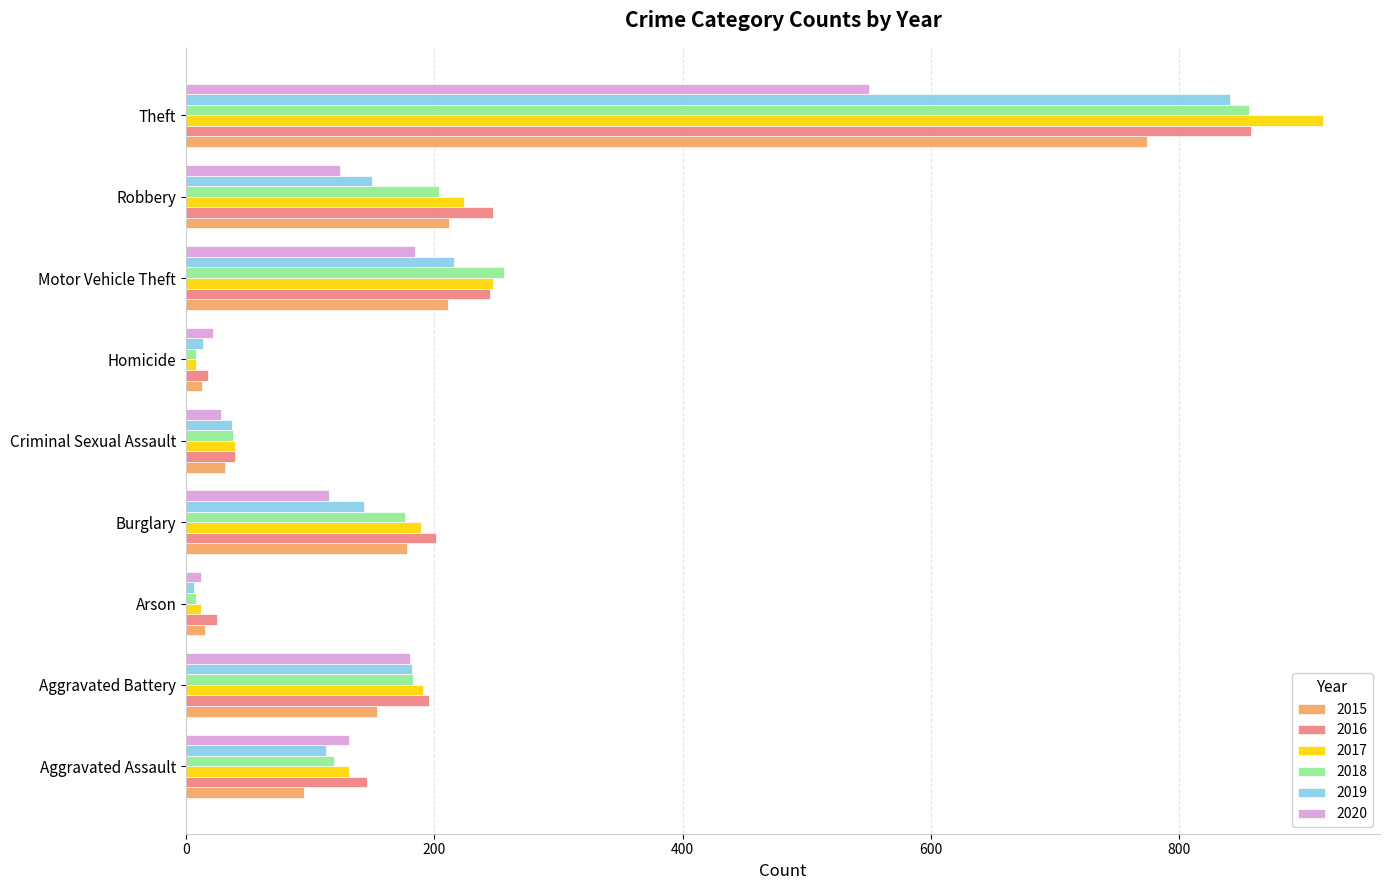

The value of 2020 at Aggravated Assault is 66. True or false?

False